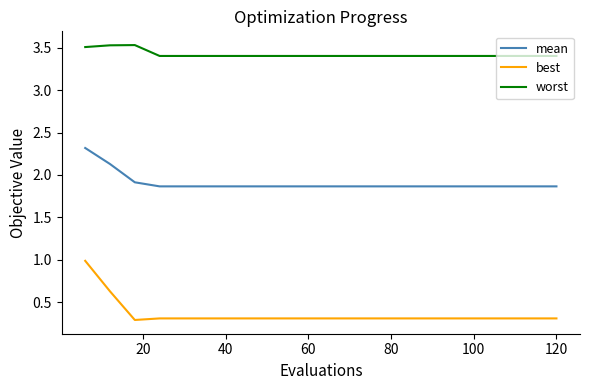

True or false: best and worst cross at least once.

False